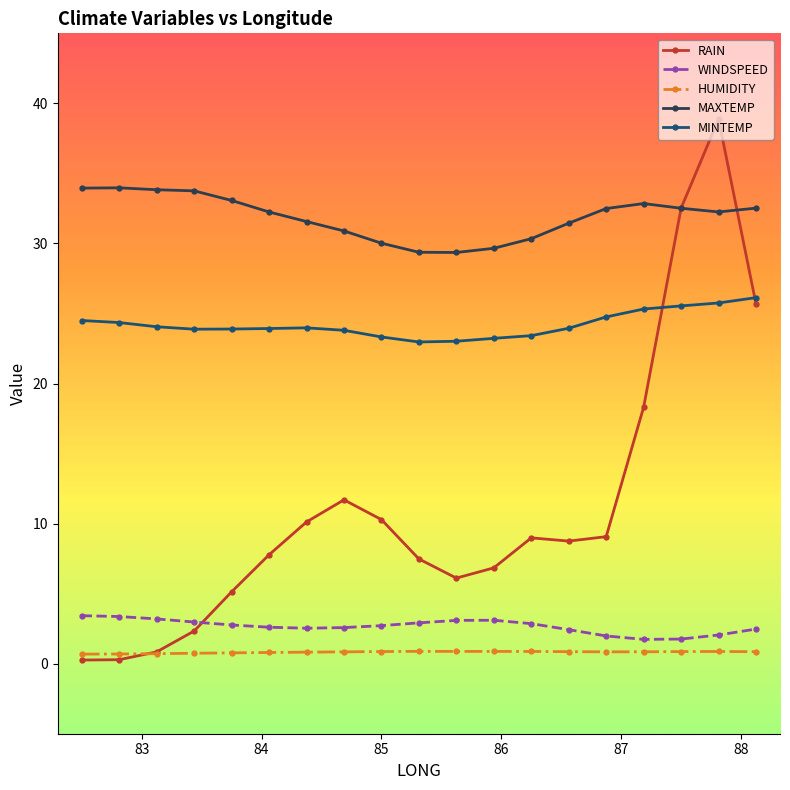

List the series in order of their peak value, highest first.

RAIN, MAXTEMP, MINTEMP, WINDSPEED, HUMIDITY